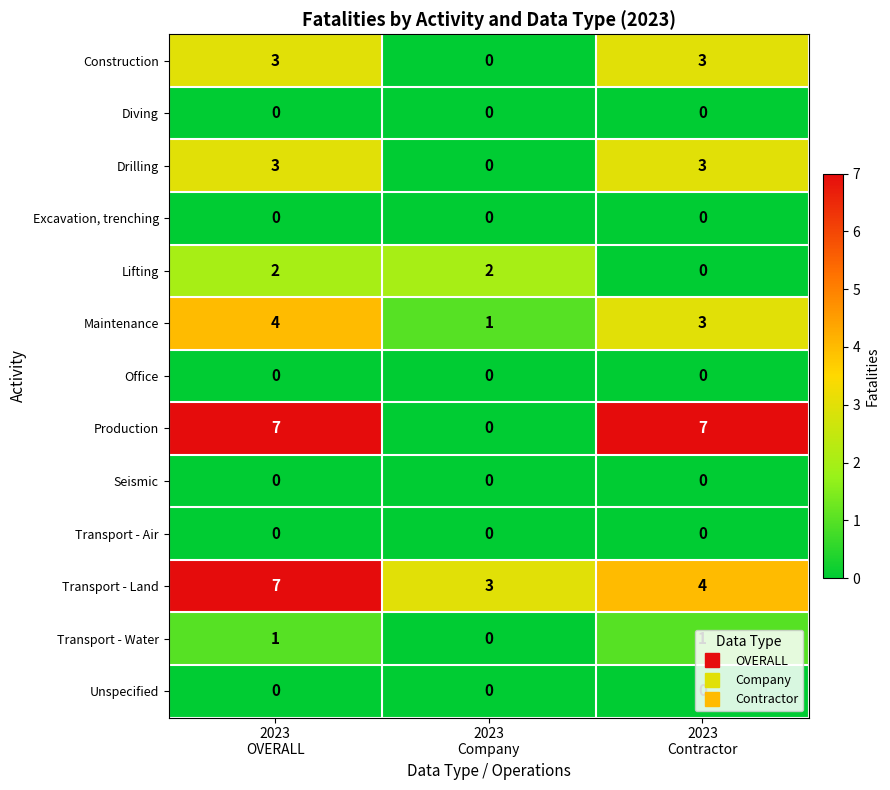

What is the average value of the Production series?

5